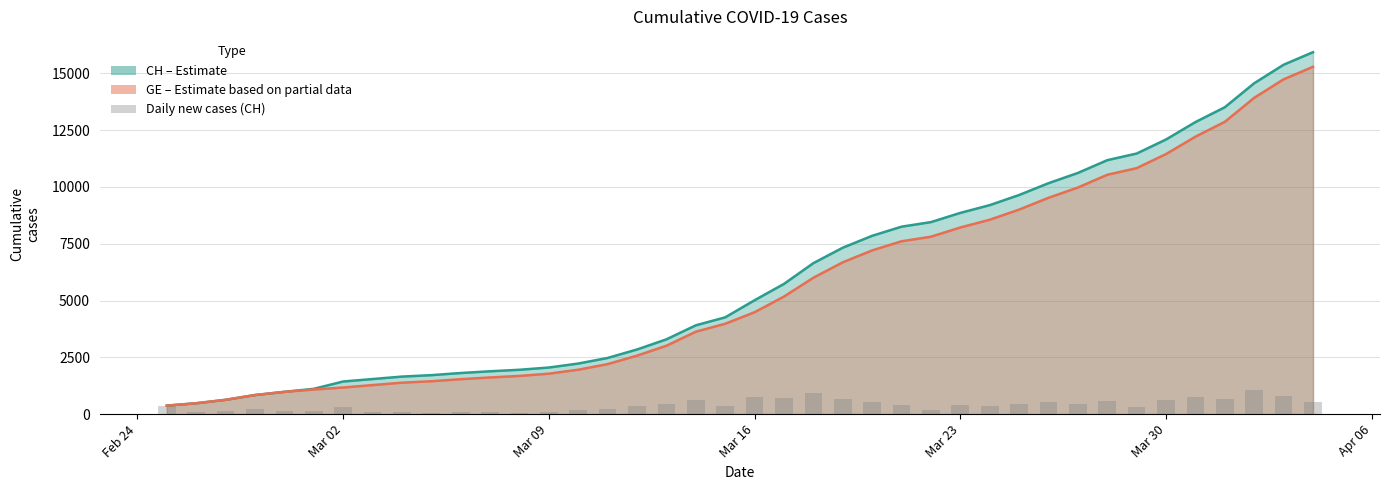

How many bars are there in total?

40